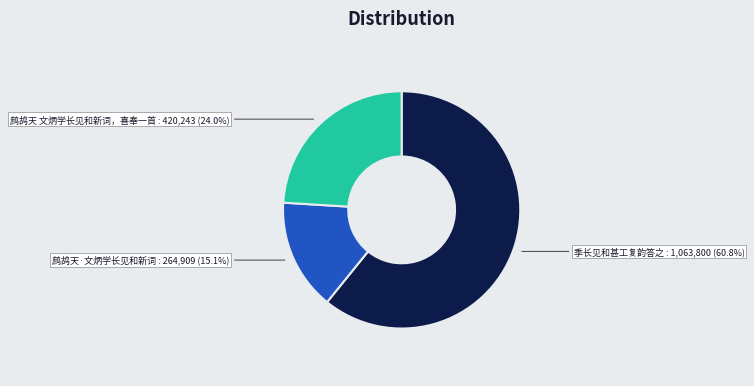

Is there a majority slice in this chart?

Yes